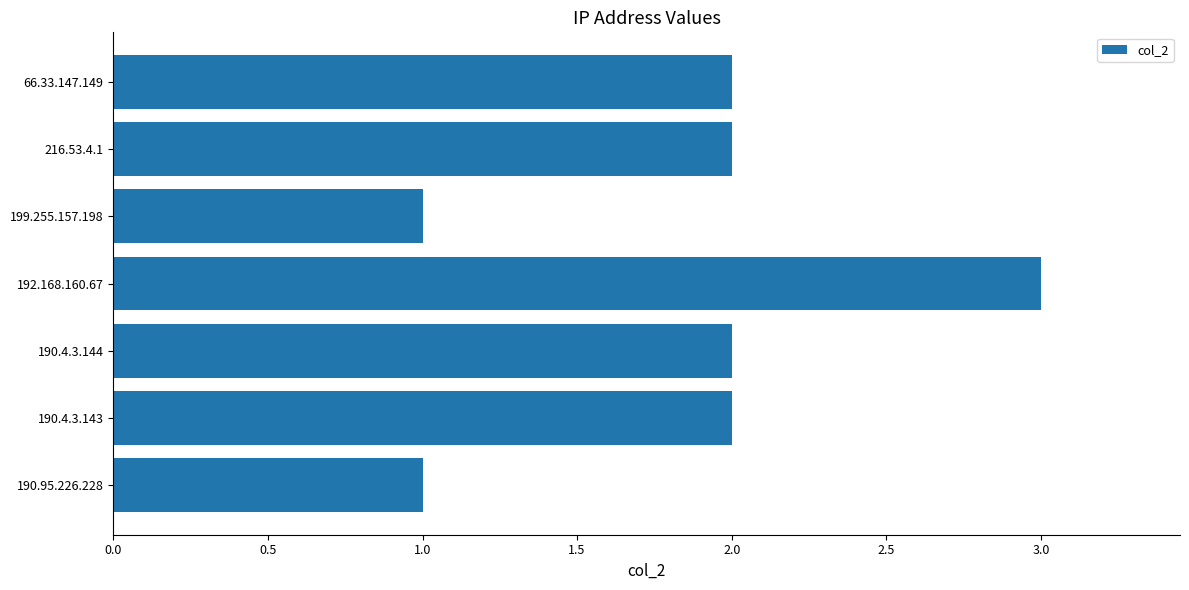

Between 190.95.226.228 and 192.168.160.67, which is larger?

192.168.160.67